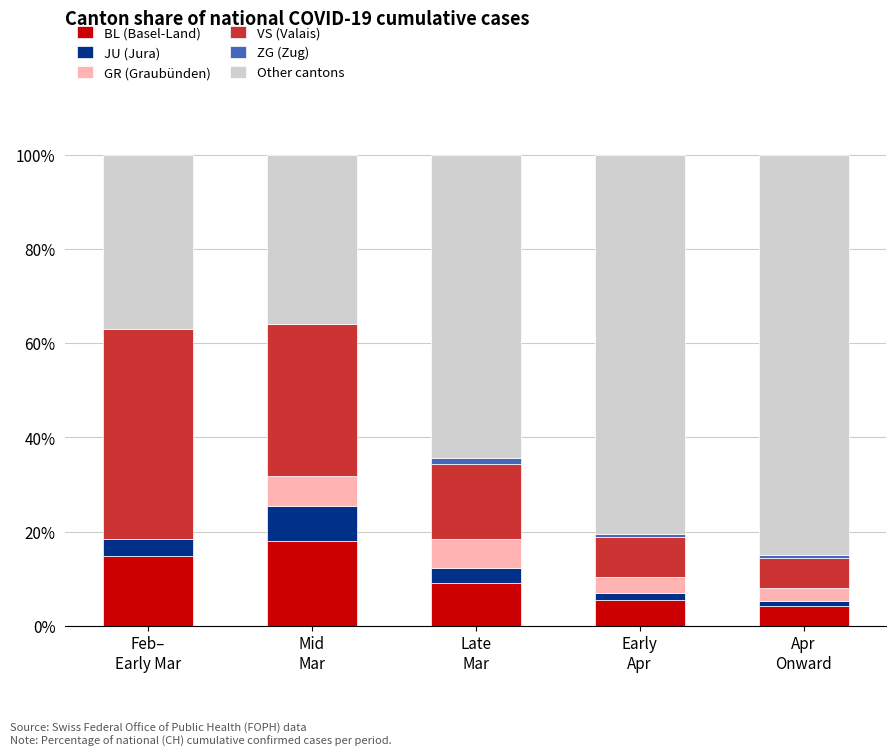

What is the maximum value for BL (Basel-Land)?

17.9